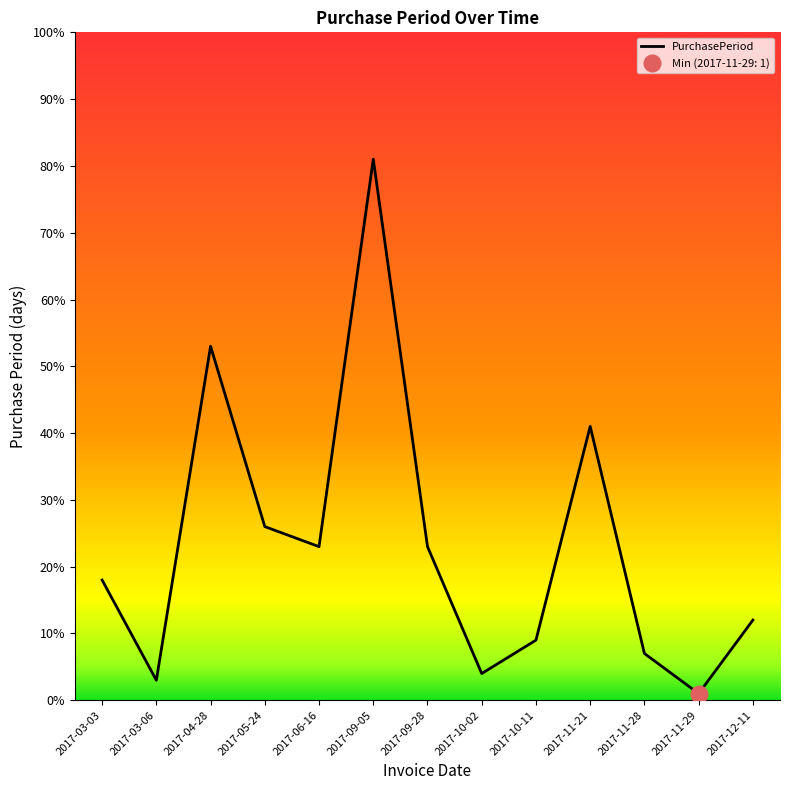

How many lines are shown in the chart?

1